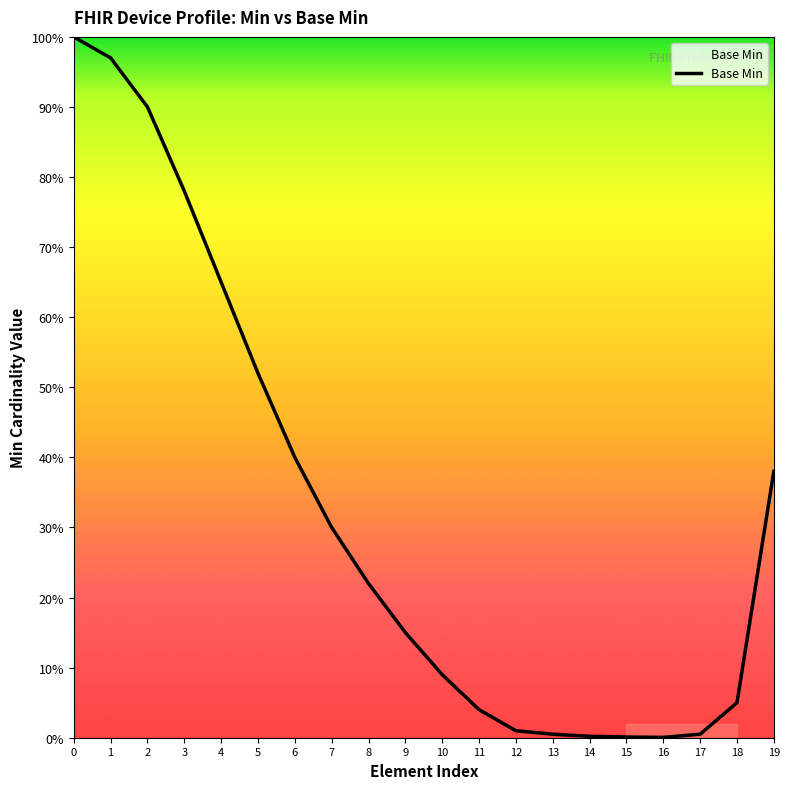

Does the chart display data point markers on the line(s)?

No